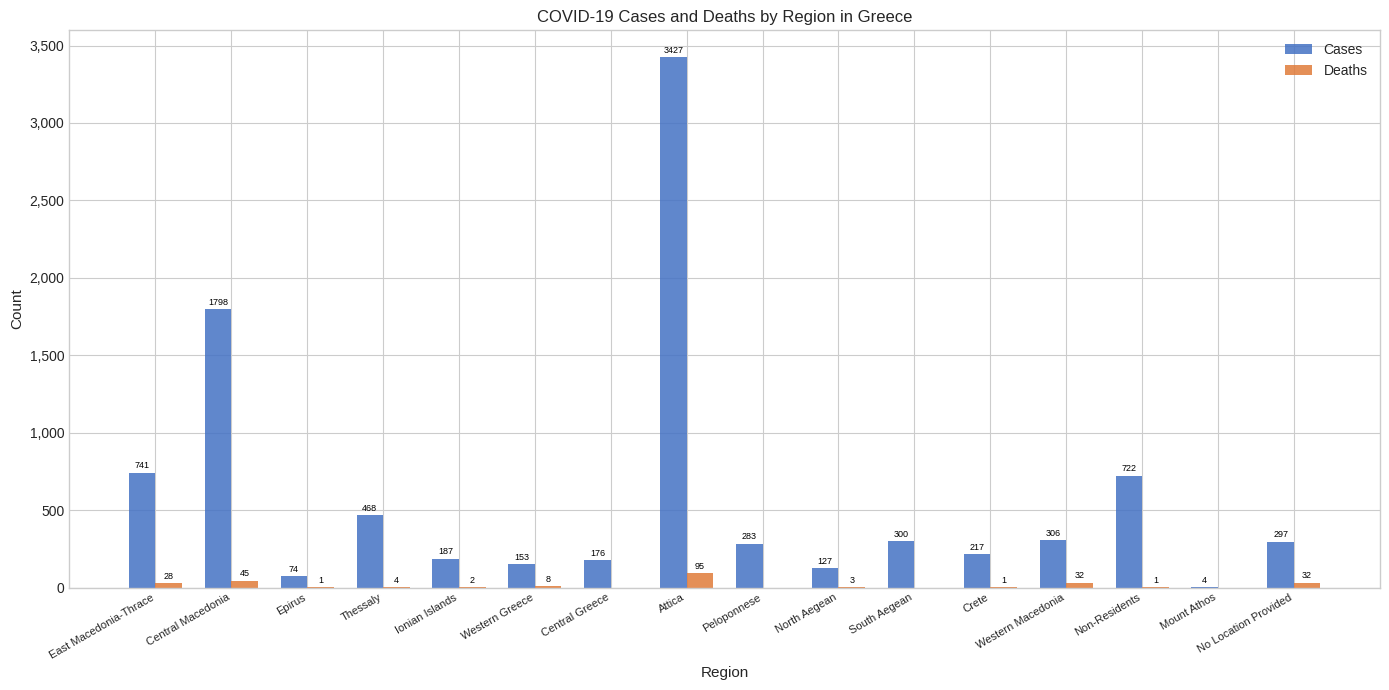

Which series changed the most between South Aegean and Non-Residents?

Cases